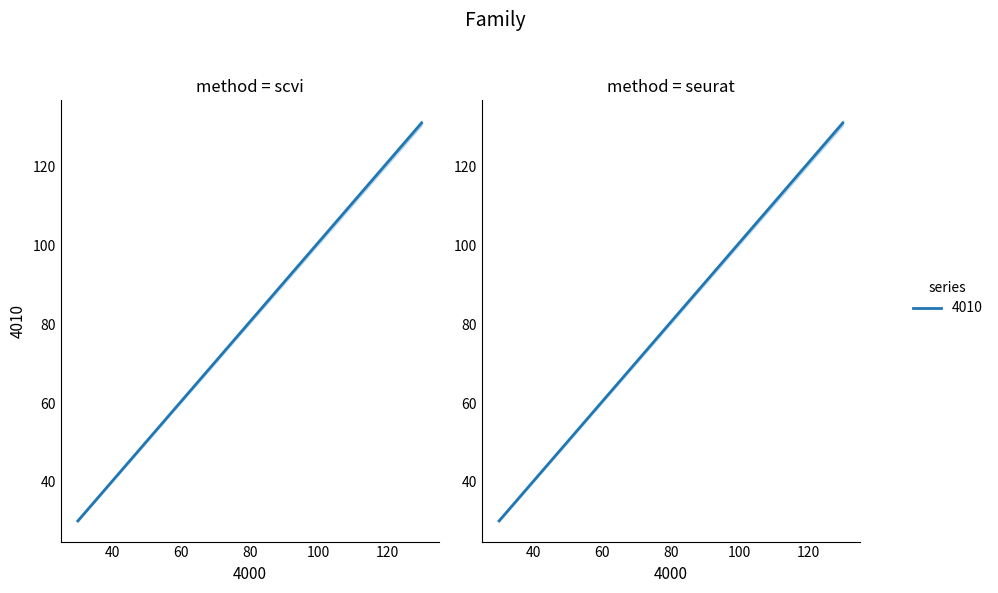

How many data points are less than 131?

1